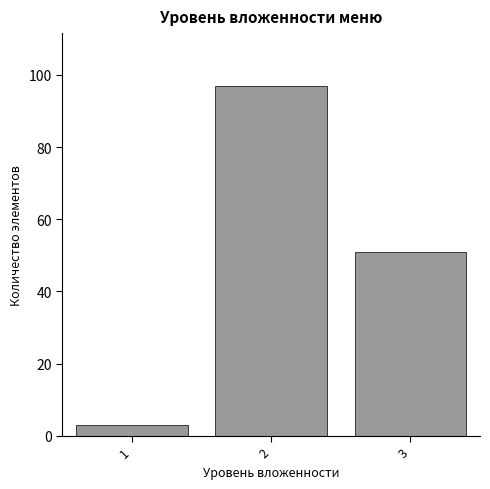

Reading right to left, what are all the values shown in this chart?

3=51	2=97	1=3